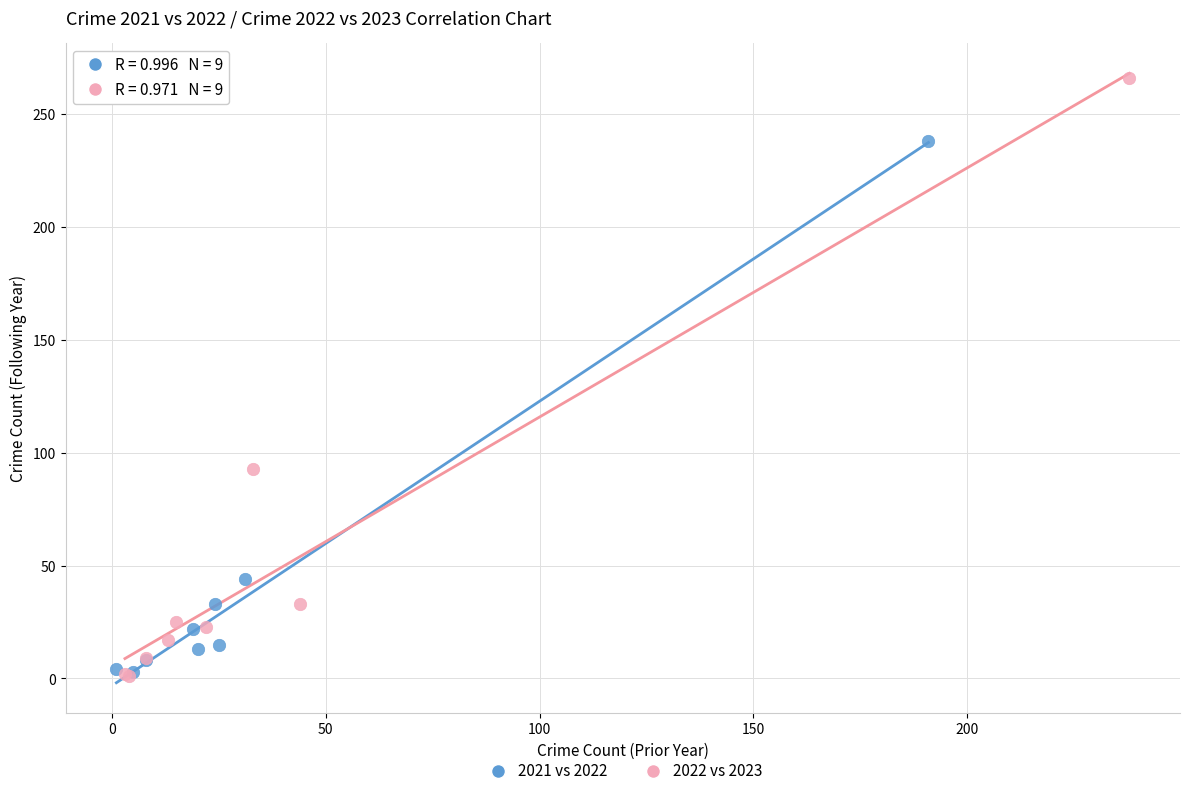

Which series contains the highest Y value?

2022 vs 2023